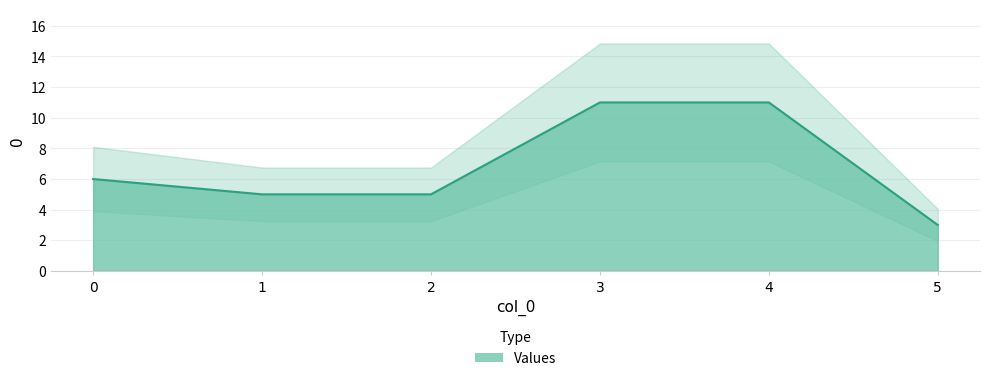

Rank the categories by value from lowest to highest.

5, 1, 2, 0, 3, 4